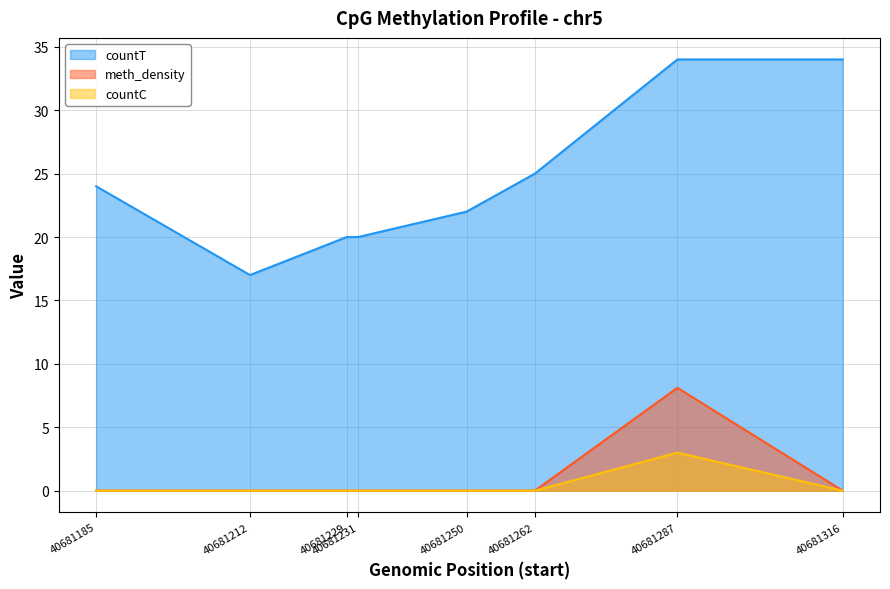

List the series in order of their peak value, lowest first.

countC, meth_density, countT